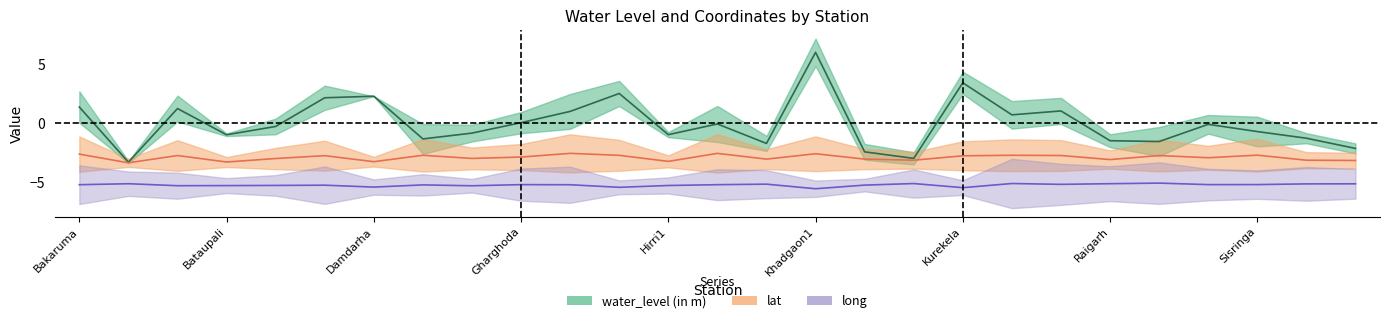

At which category is the sum across all series the highest?

Khadgaon1